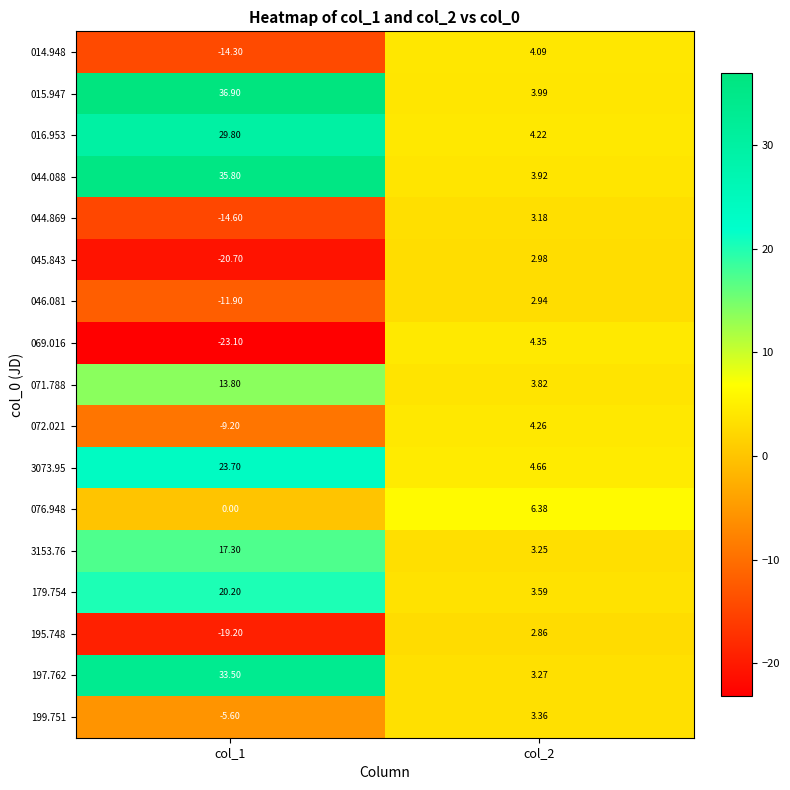

At col_1, list the series in order from largest to smallest.

015.947, 044.088, 197.762, 016.953, 3073.95, 179.754, 3153.76, 071.788, 076.948, 199.751, 072.021, 046.081, 014.948, 044.869, 195.748, 045.843, 069.016